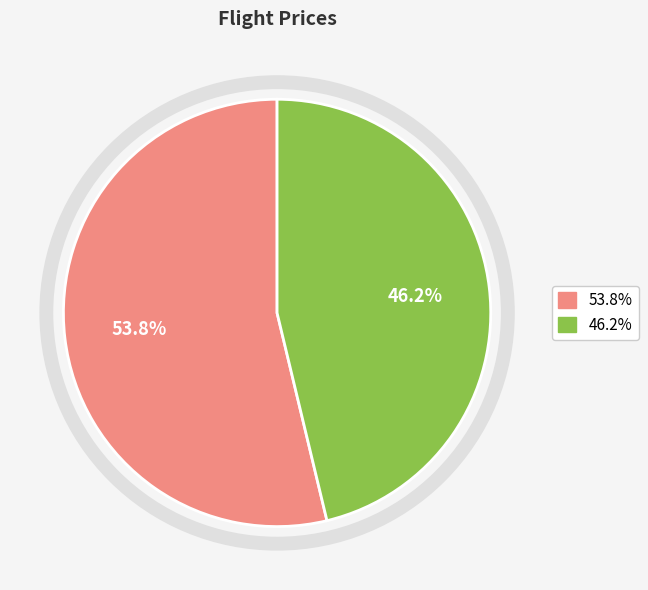

Does any single category account for the majority?

Yes